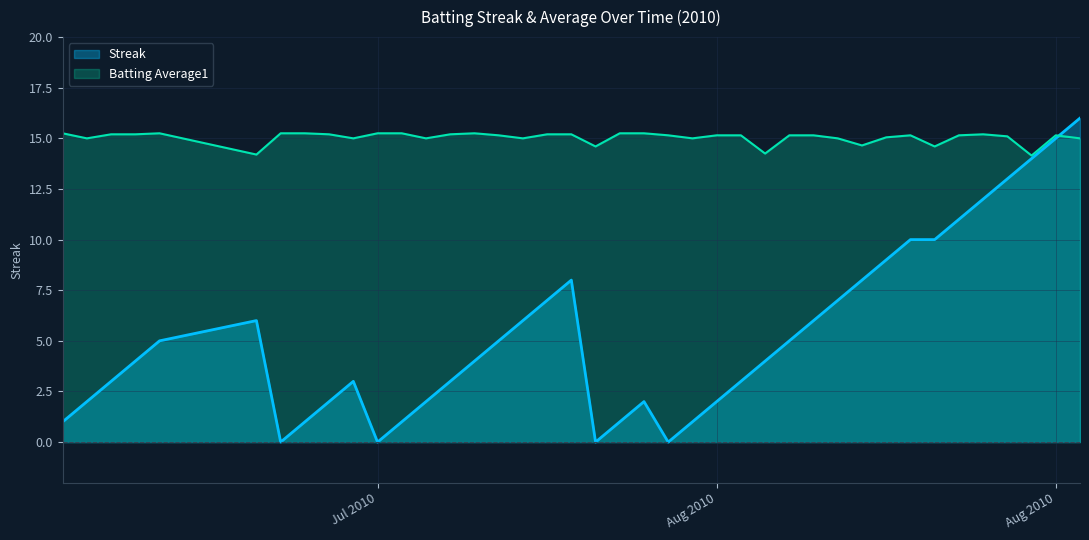

Reading left to right, transcribe all the data shown in this chart.

Streak: 1.0	2.0	3.0	4.0	5.0	6.0	0.0	1.0	2.0	3.0	0.0	1.0	2.0	3.0	4.0	5.0	6.0	7.0	8.0	0.0	1.0	2.0	0.0	1.0	2.0	3.0	4.0	5.0	6.0	7.0	8.0	9.0	10.0	10.0	11.0	12.0	13.0	14.0	15.0	16.0
Batting Average1: 15.2	15.0	15.2	15.2	15.2	14.2	15.2	15.2	15.2	15.0	15.2	15.2	15.0	15.2	15.2	15.2	15.0	15.2	15.2	14.6	15.2	15.2	15.2	15.0	15.2	15.2	14.2	15.2	15.2	15.0	14.6	15.0	15.2	14.6	15.2	15.2	15.1	14.1	15.2	15.0